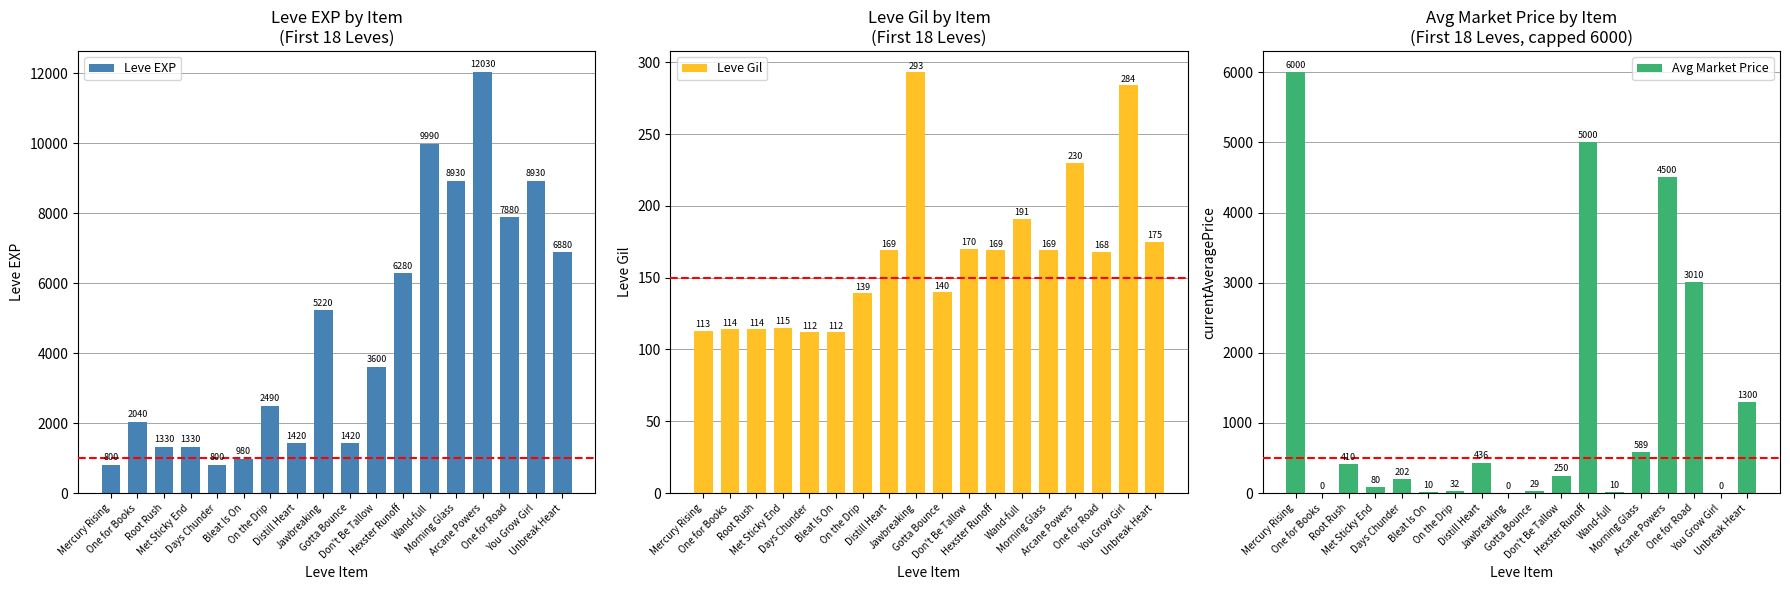

How many data points does each series have?

18